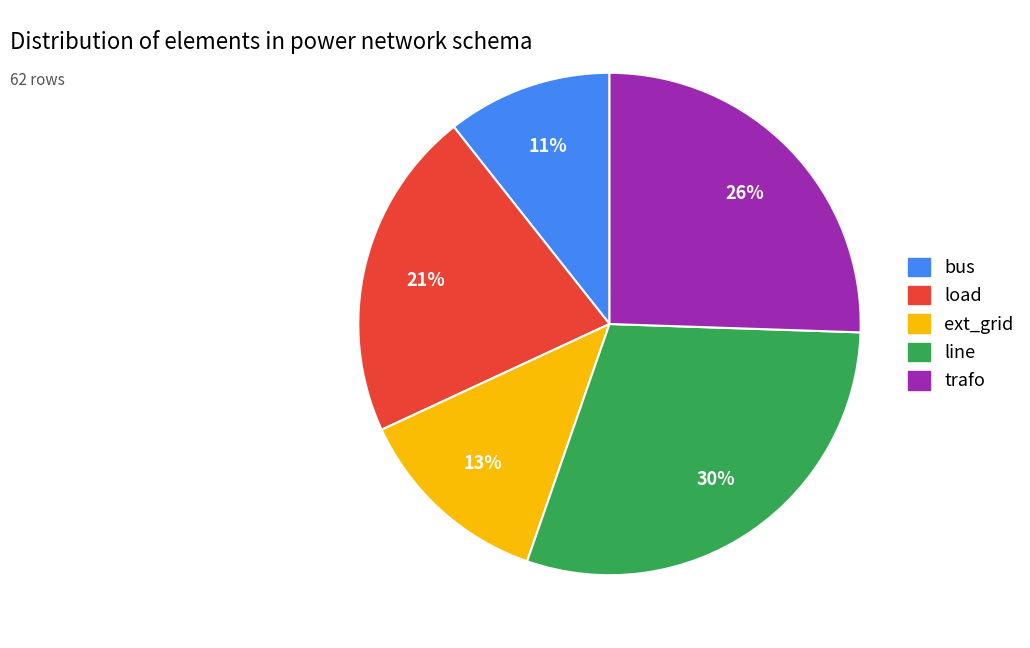

Is bus the majority of the pie?

No